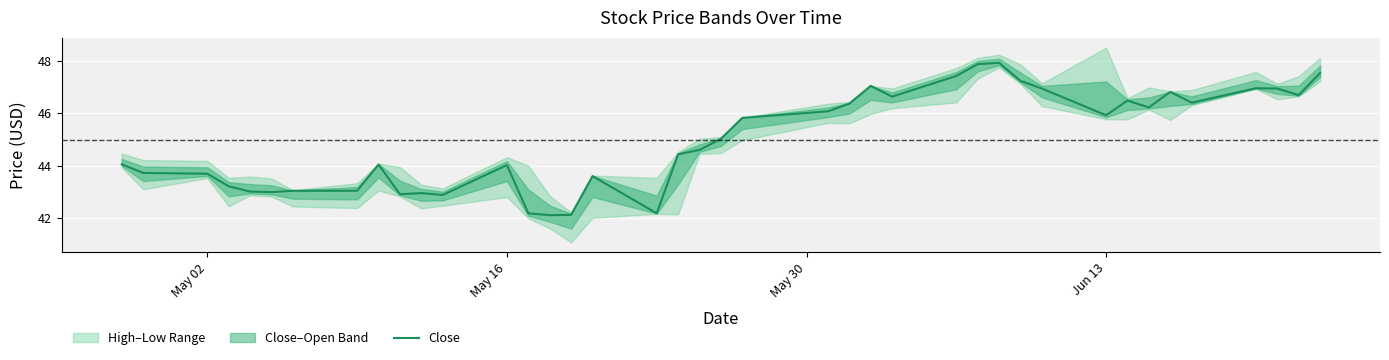

How many data points are less than 45?

20